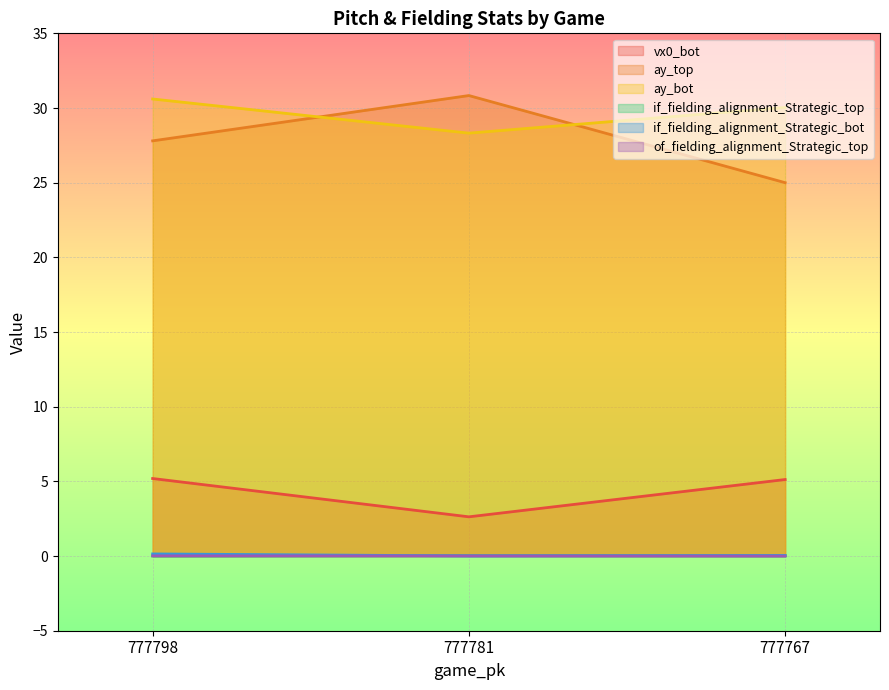

Which series has the largest range (max minus min)?

ay_top